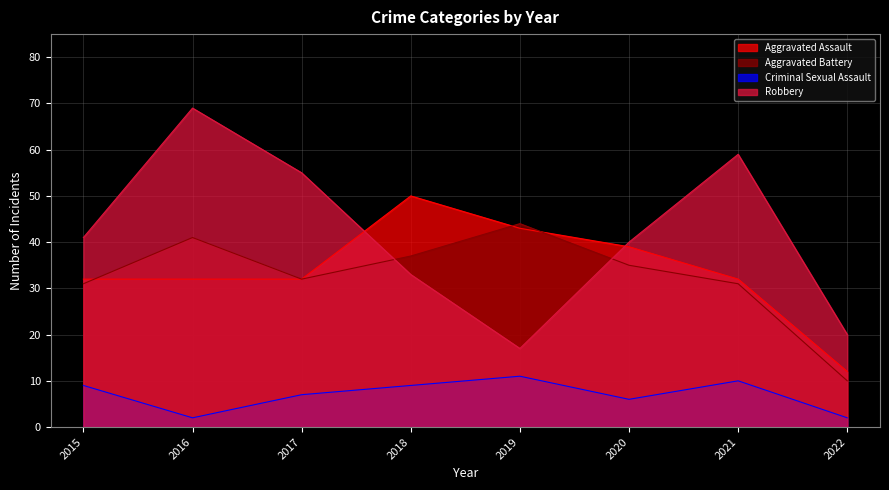

True or false: Criminal Sexual Assault and Aggravated Battery intersect in this chart.

False